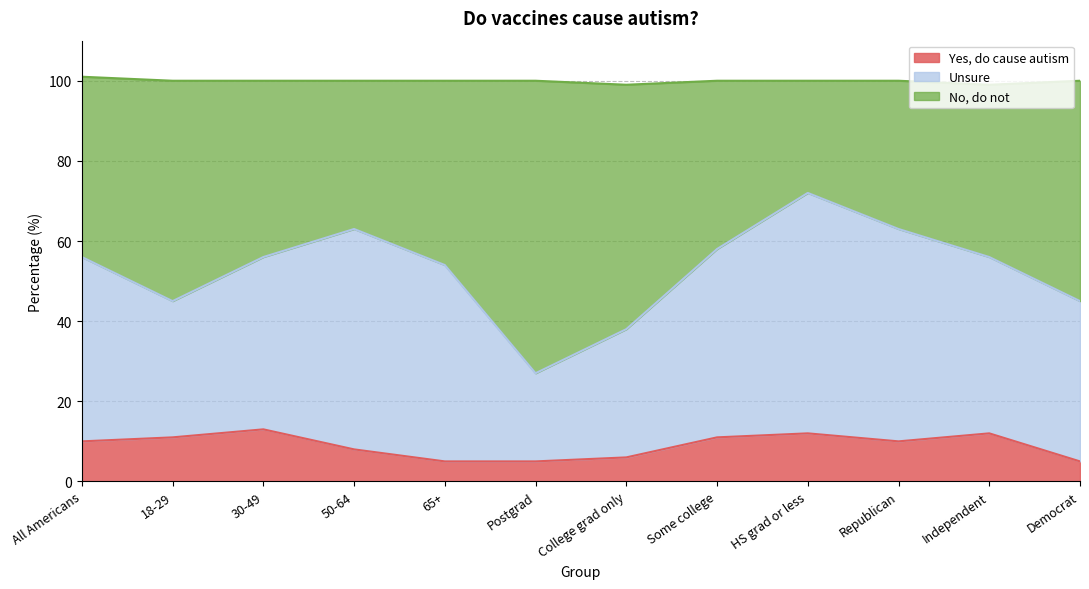

The value of Yes, do cause autism at All Americans is 10. True or false?

True